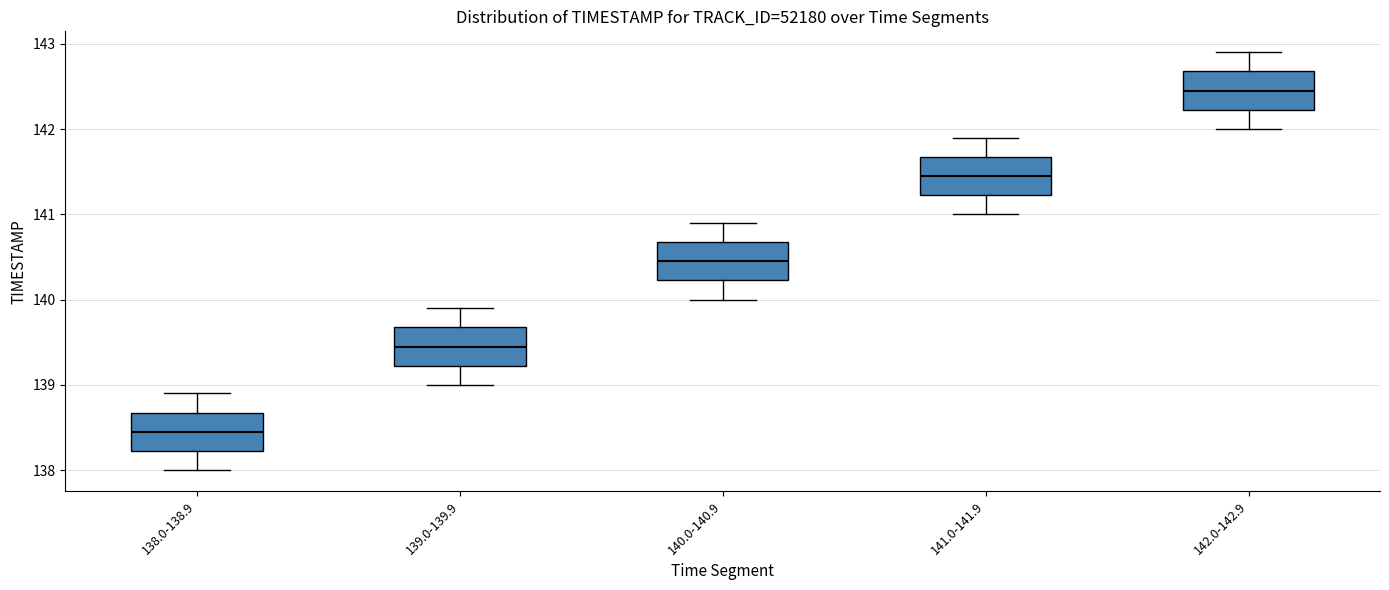

Where does the lower whisker of the box for 141.0-141.9 end on the y-axis? The values are not printed on the chart, so give them approximately, as read against the axis.

141.0